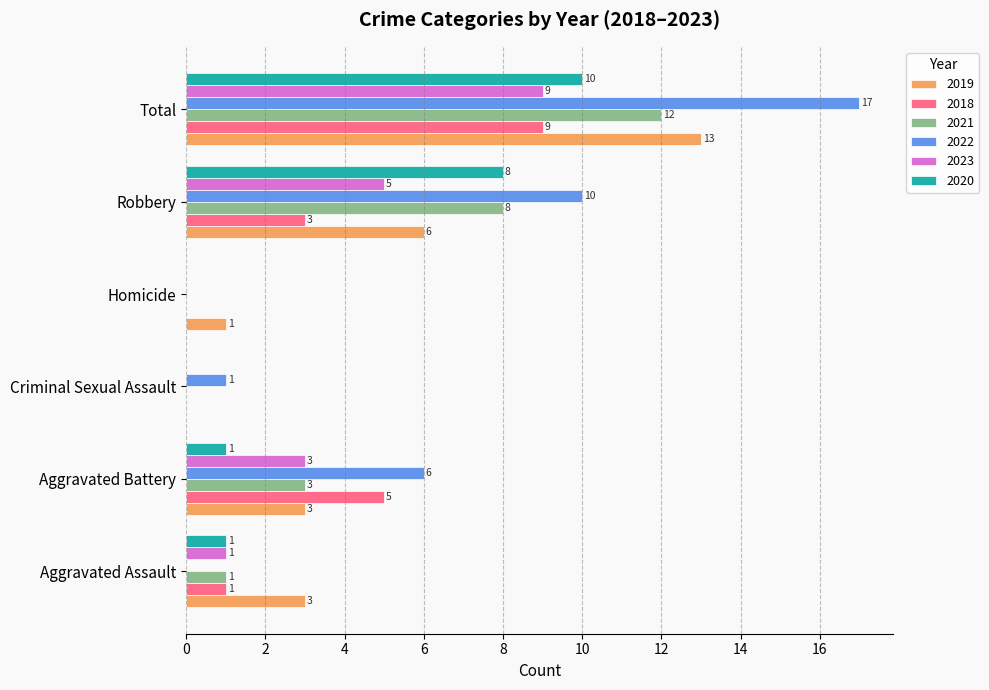

What is the difference between the 2023 values at Aggravated Battery and Robbery?

2